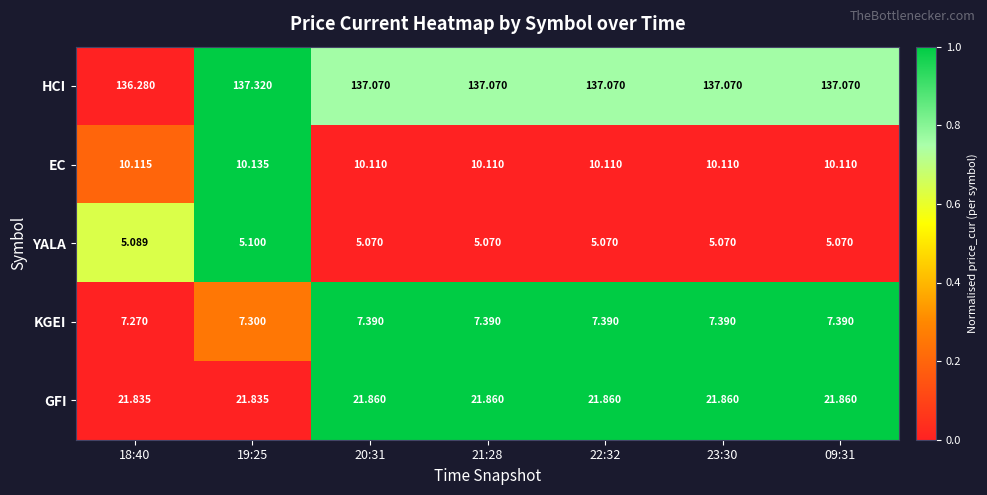

Is the value of YALA at 23:30 greater than the value of GFI at 20:31?

No